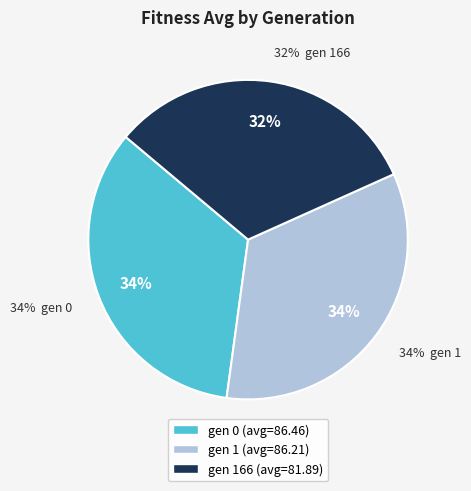

The gen 166 slice represents 20% of the pie. True or false?

False